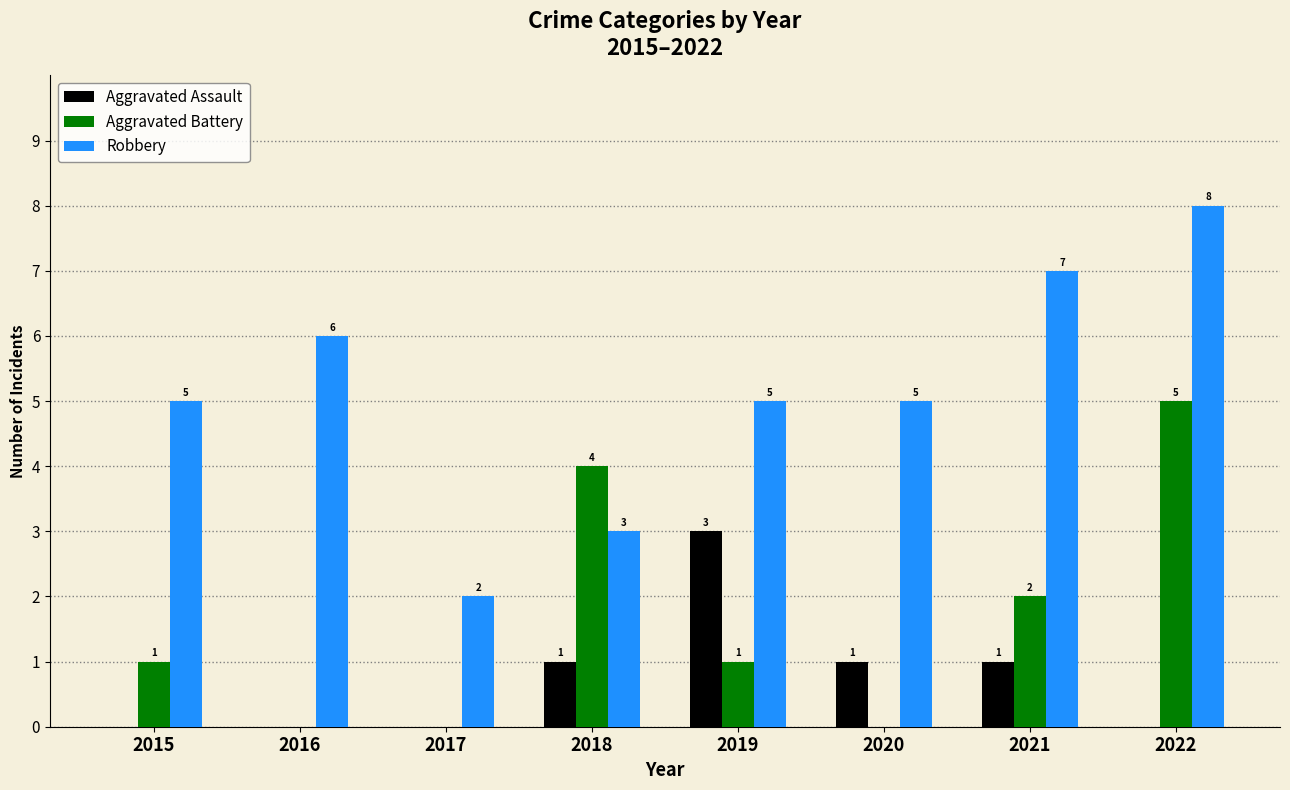

Reading left to right, list all the values displayed in this chart.

Aggravated Assault: 2015=0	2016=0	2017=0	2018=1	2019=3	2020=1	2021=1	2022=0
Aggravated Battery: 2015=1	2016=0	2017=0	2018=4	2019=1	2020=0	2021=2	2022=5
Robbery: 2015=5	2016=6	2017=2	2018=3	2019=5	2020=5	2021=7	2022=8